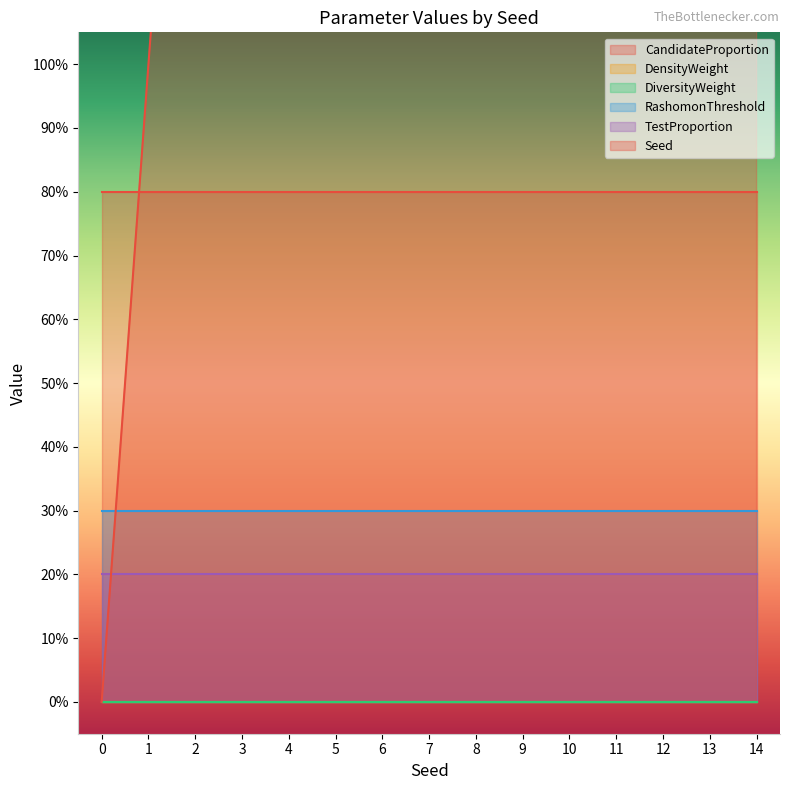

The value of CandidateProportion at 3 is 1.2. True or false?

False